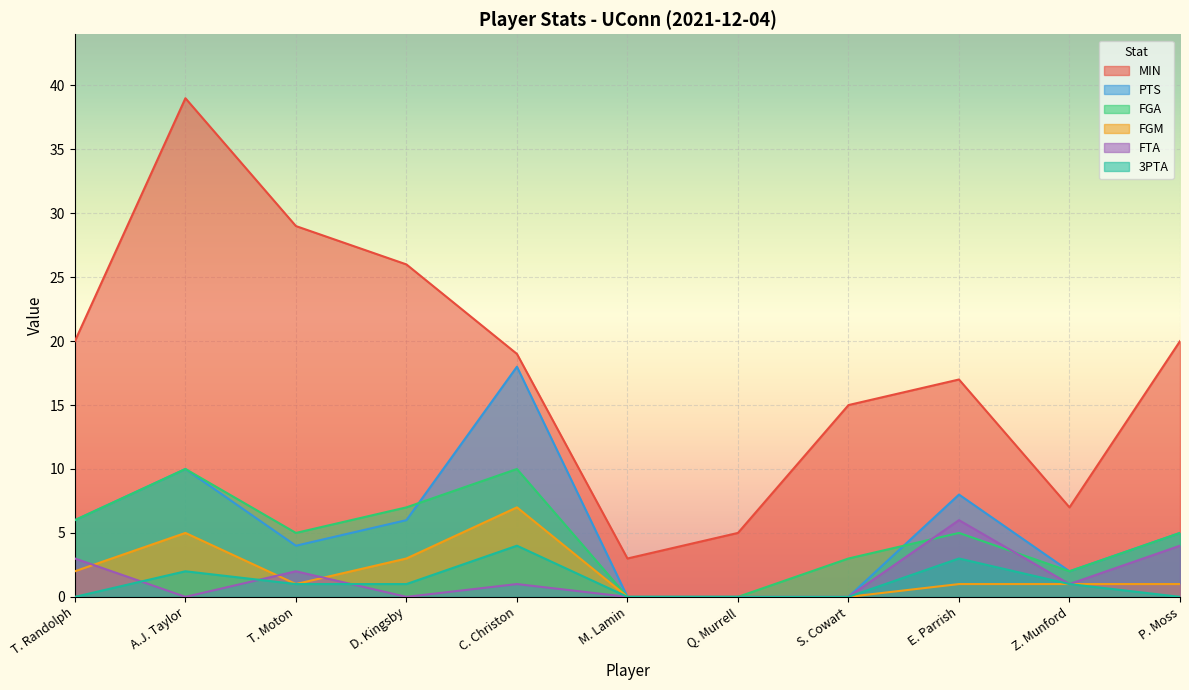

How many distinct data groups are displayed?

6